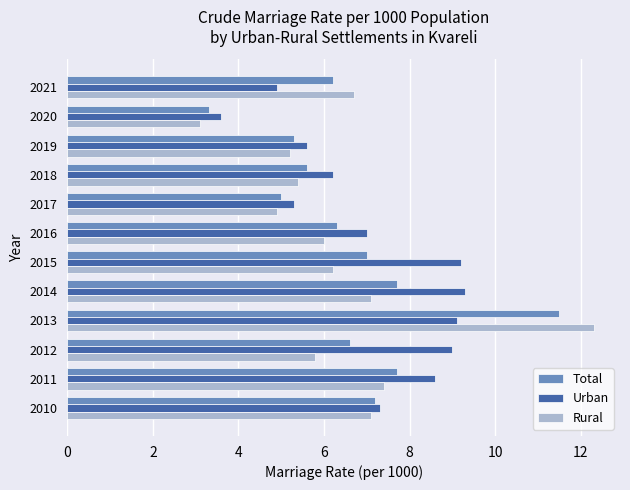

At which label does Total reach its minimum?

2020